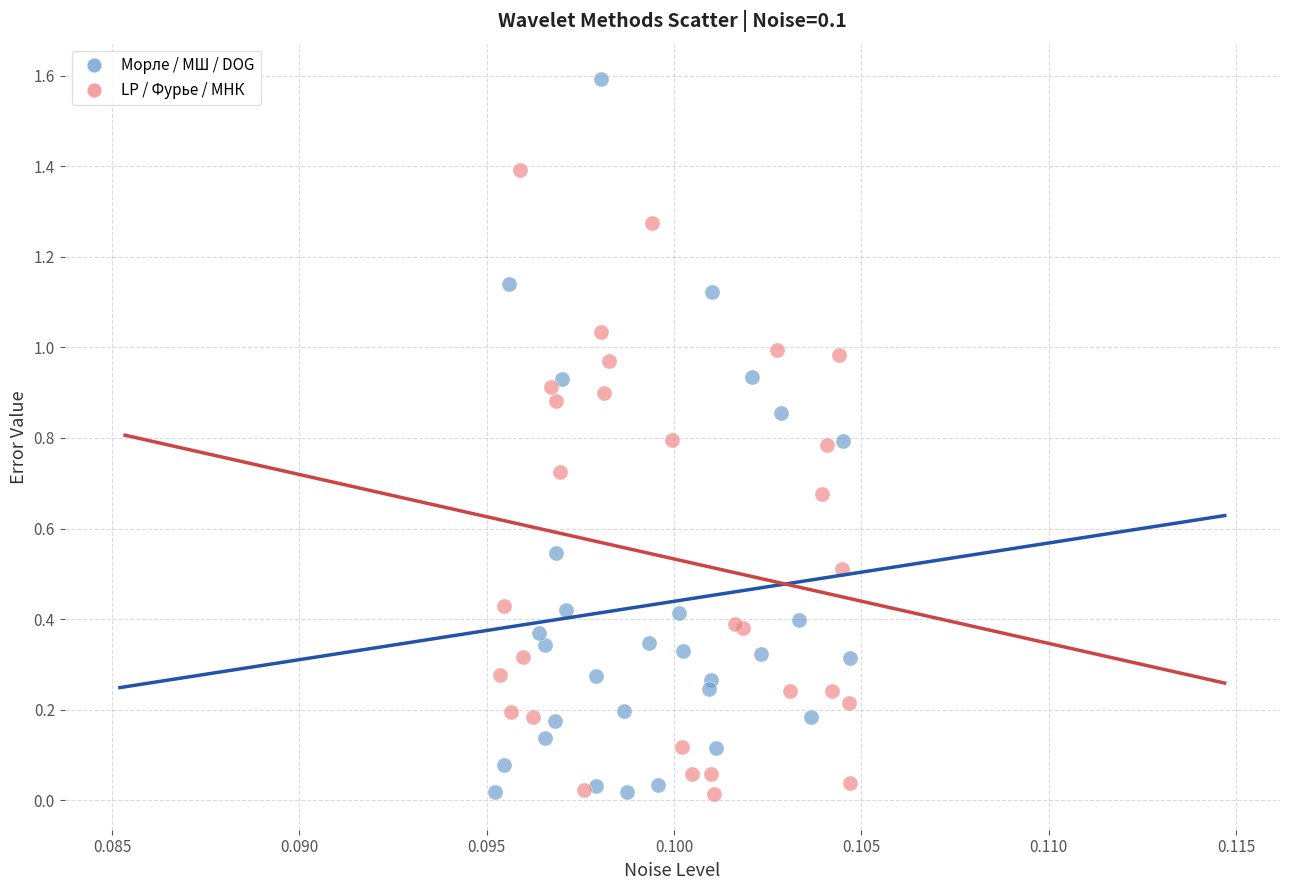

Which series reaches the maximum Y coordinate?

Морле / МШ / DOG